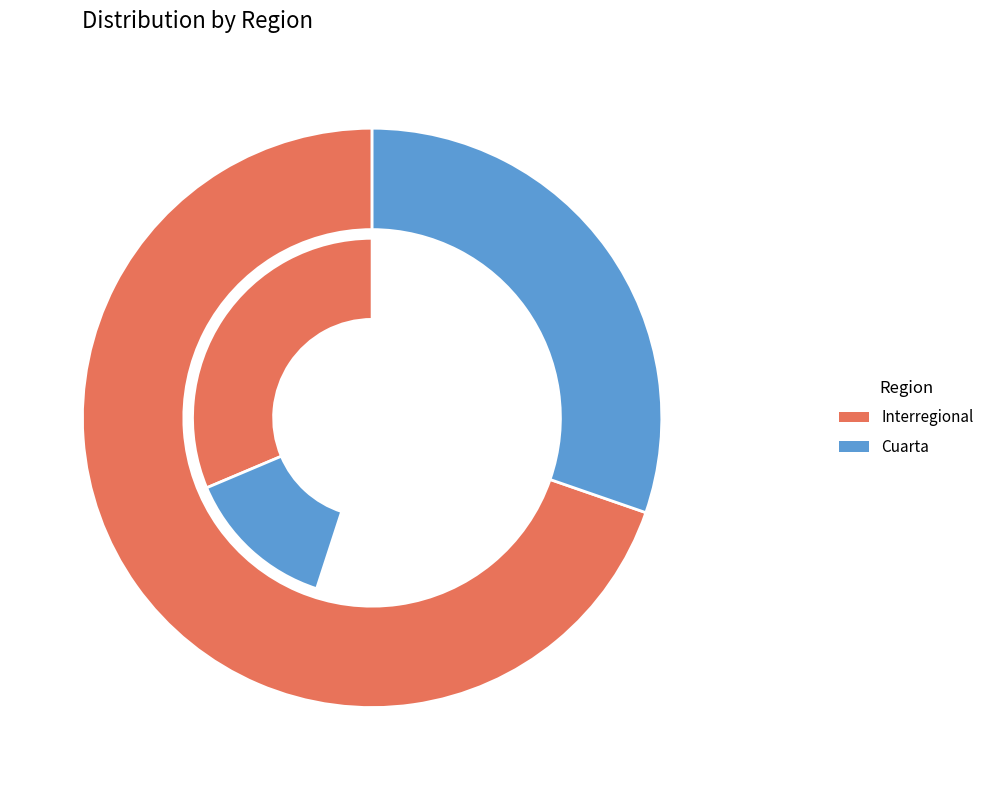

To the nearest percent, what portion does Interregional represent?

70%